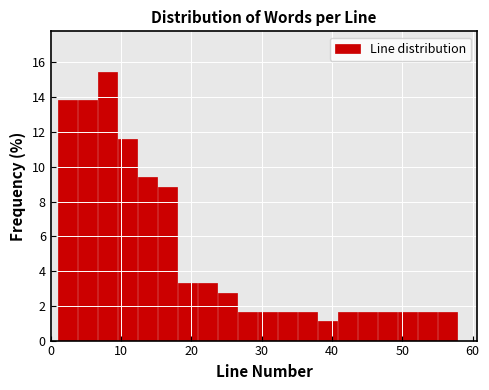

Read against the x-axis, roughly where is the centre of the tallest bar?

8